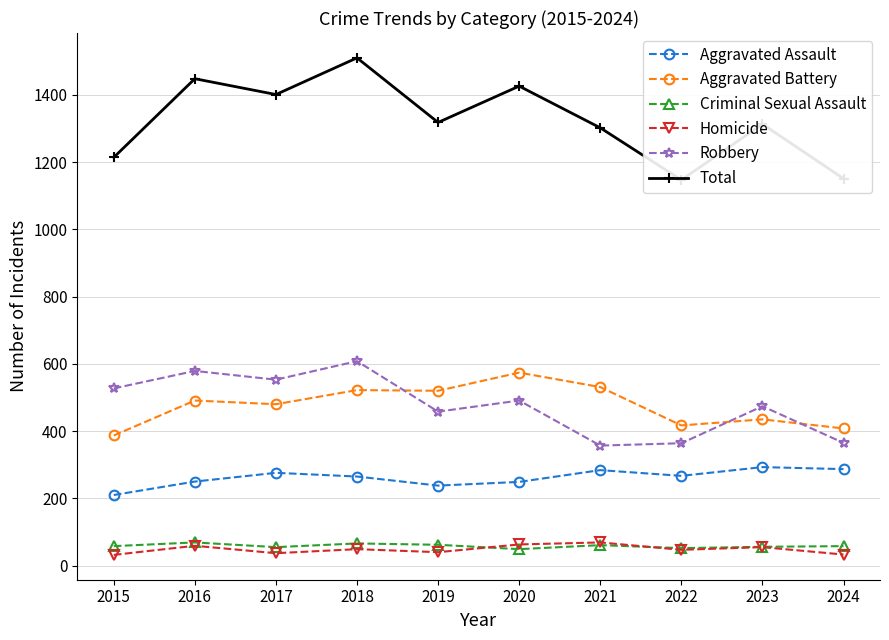

Which series has the largest total across all categories?

Total